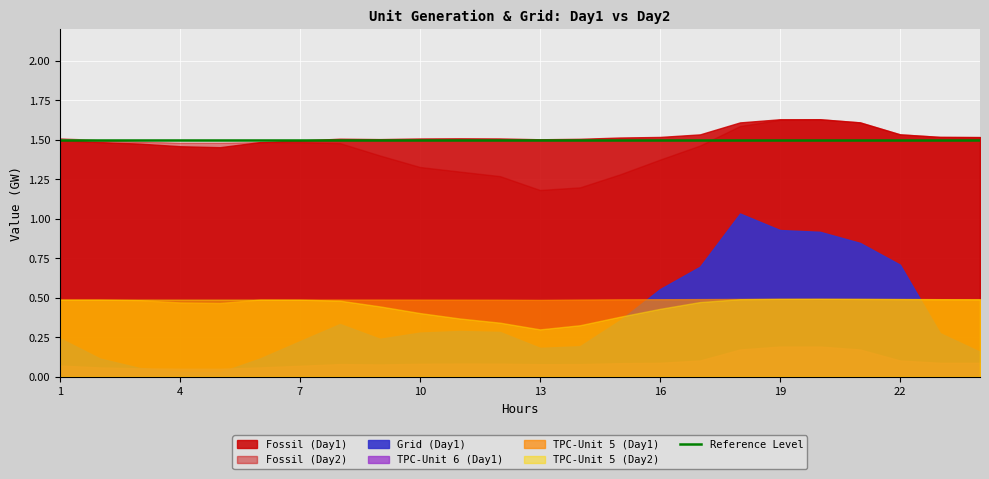

Reading left to right, transcribe all the data shown in this chart.

Fossil (Day1): 1=1.5	2=1.5	3=1.5	4=1.5	5=1.5	6=1.5	7=1.5	8=1.5	9=1.5	10=1.5	11=1.5	12=1.5	13=1.5	14=1.5	15=1.5	16=1.5	17=1.5	18=1.6	19=1.6	20=1.6	21=1.6	22=1.5	23=1.5	24=1.5
Fossil (Day2): 1=1.5	2=1.5	3=1.5	4=1.5	5=1.5	6=1.5	7=1.5	8=1.5	9=1.4	10=1.3	11=1.3	12=1.3	13=1.2	14=1.2	15=1.3	16=1.4	17=1.5	18=1.6	19=1.6	20=1.6	21=1.6	22=1.5	23=1.5	24=1.5
Grid (Day1): 1=0.2	2=0.1	3=0.1	4=0.0	5=0.0	6=0.1	7=0.2	8=0.3	9=0.2	10=0.3	11=0.3	12=0.3	13=0.2	14=0.2	15=0.4	16=0.6	17=0.7	18=1.0	19=0.9	20=0.9	21=0.8	22=0.7	23=0.3	24=0.2
TPC-Unit 6 (Day1): 1=0.1	2=0.1	3=0.1	4=0.1	5=0.1	6=0.1	7=0.1	8=0.1	9=0.1	10=0.1	11=0.1	12=0.1	13=0.1	14=0.1	15=0.1	16=0.1	17=0.1	18=0.2	19=0.2	20=0.2	21=0.2	22=0.1	23=0.1	24=0.1
TPC-Unit 5 (Day1): 1=0.5	2=0.5	3=0.5	4=0.5	5=0.5	6=0.5	7=0.5	8=0.5	9=0.5	10=0.5	11=0.5	12=0.5	13=0.5	14=0.5	15=0.5	16=0.5	17=0.5	18=0.5	19=0.5	20=0.5	21=0.5	22=0.5	23=0.5	24=0.5
TPC-Unit 5 (Day2): 1=0.5	2=0.5	3=0.5	4=0.5	5=0.5	6=0.5	7=0.5	8=0.5	9=0.4	10=0.4	11=0.4	12=0.3	13=0.3	14=0.3	15=0.4	16=0.4	17=0.5	18=0.5	19=0.5	20=0.5	21=0.5	22=0.5	23=0.5	24=0.5